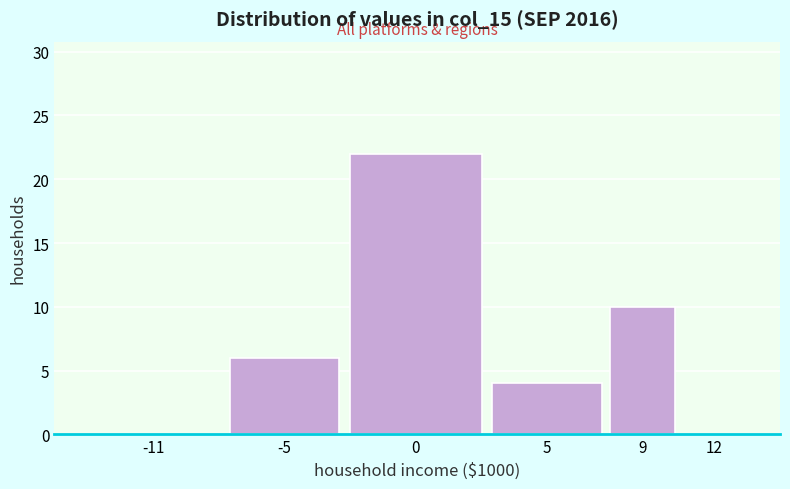

Reading left to right, list all the values displayed in this chart.

-11=0	-5=6	0=22	5=4	9=10	12=0